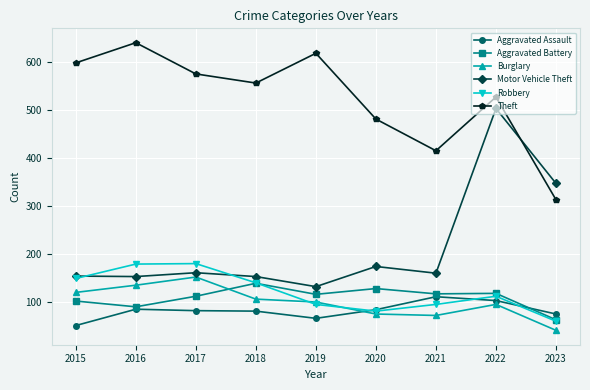

What value does the Burglary series have at 2022, to the nearest 5?

95